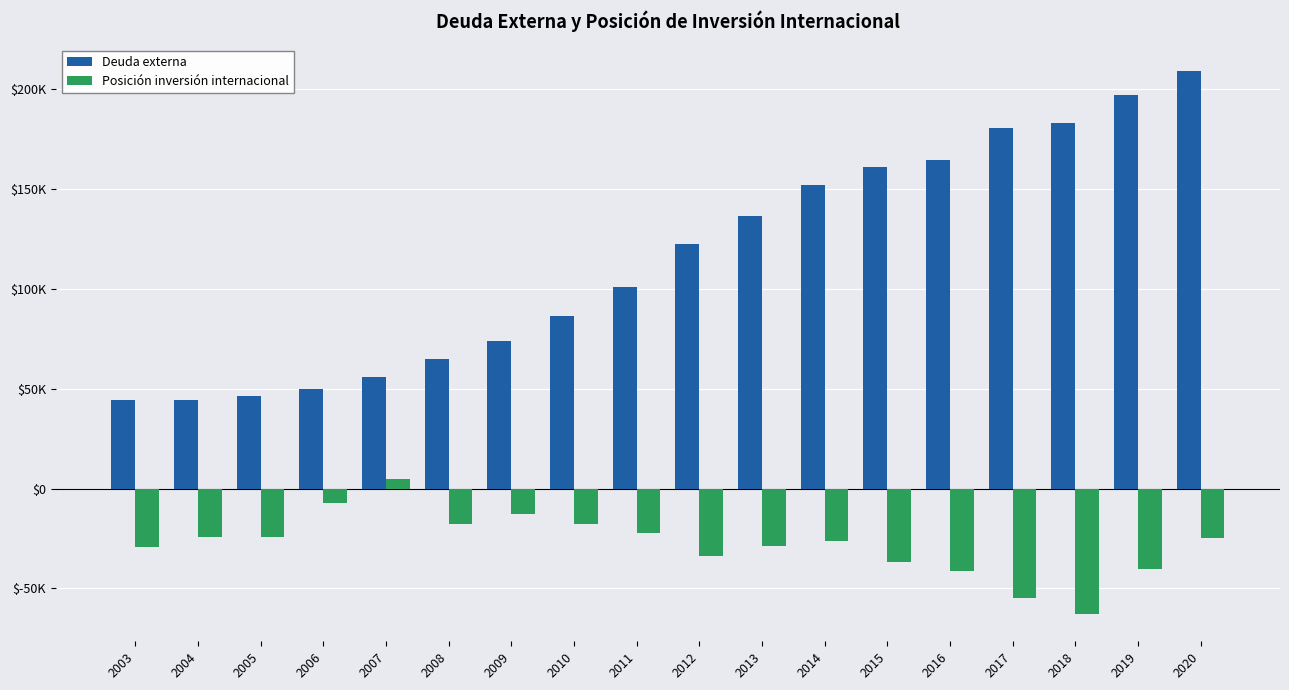

What are all the series names shown in the legend?

Deuda externa, Posición inversión internacional